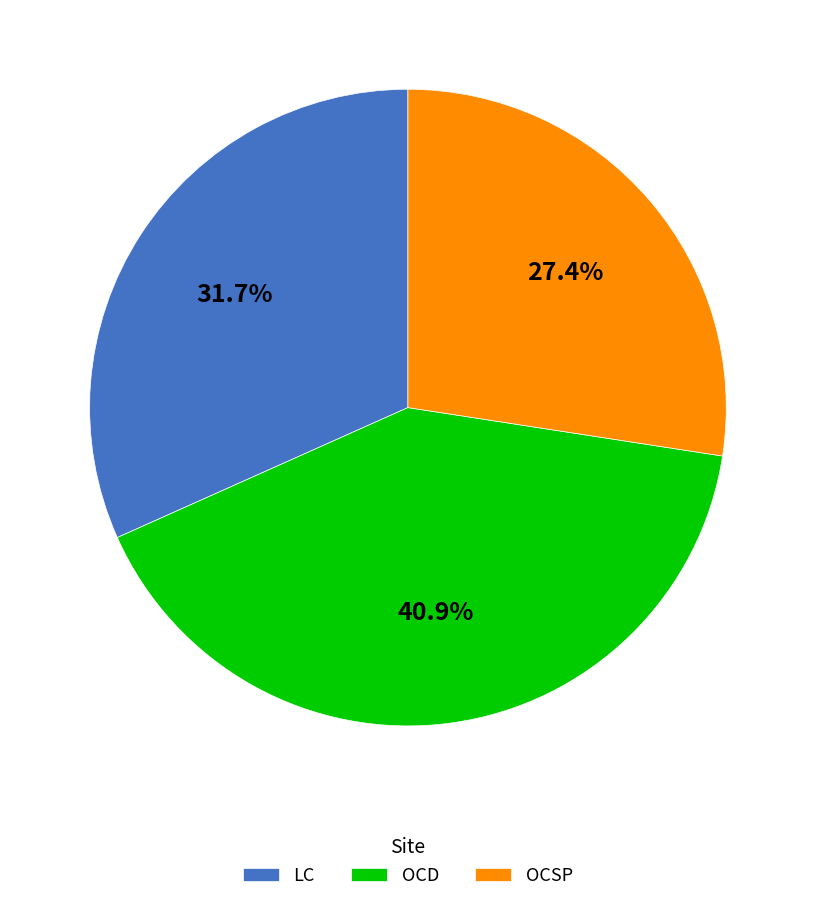

Count the number of slices in the pie.

3